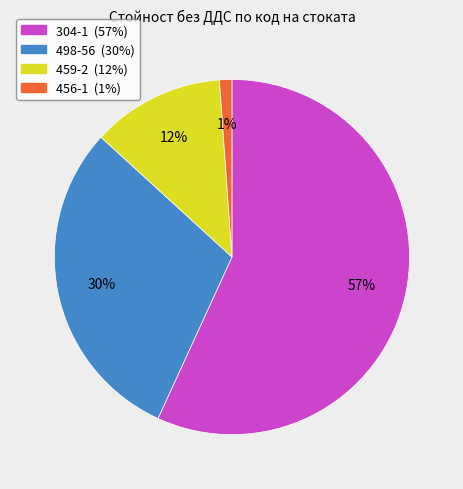

What is the smallest slice in the pie chart?

456-1